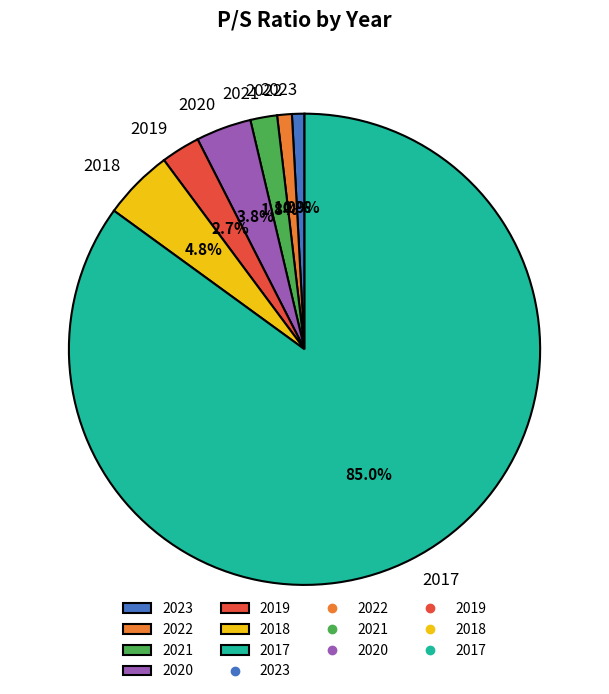

What is the ratio of the value at 2021 to the value at 2020?

0.5